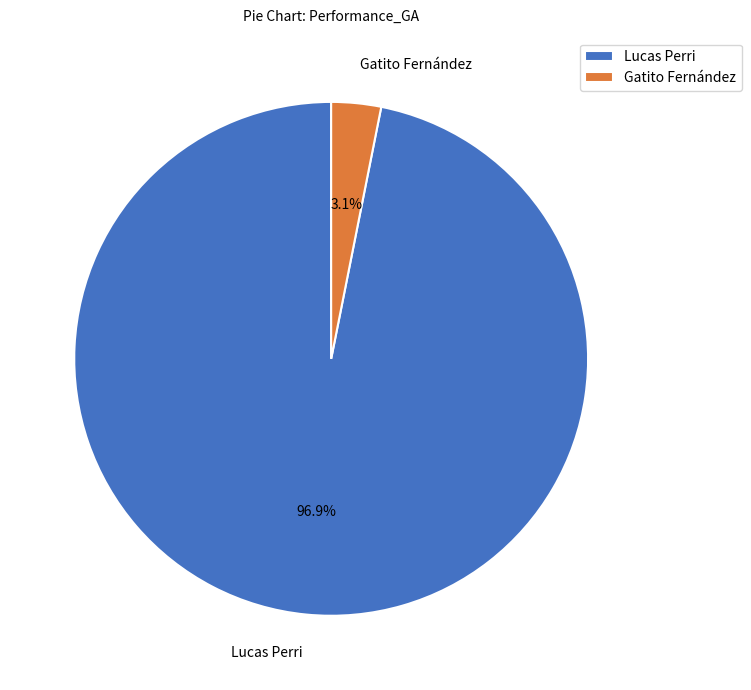

Is Gatito Fernández the majority of the pie?

No